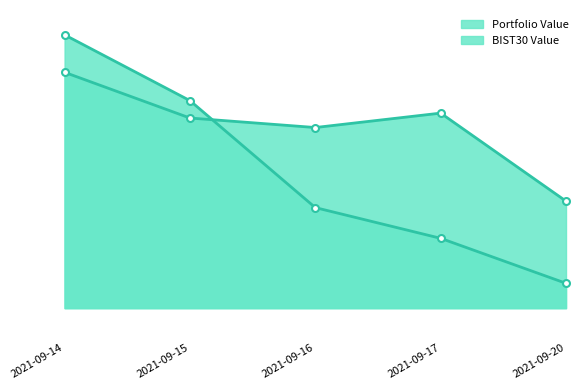

How many lines are shown in the chart?

2